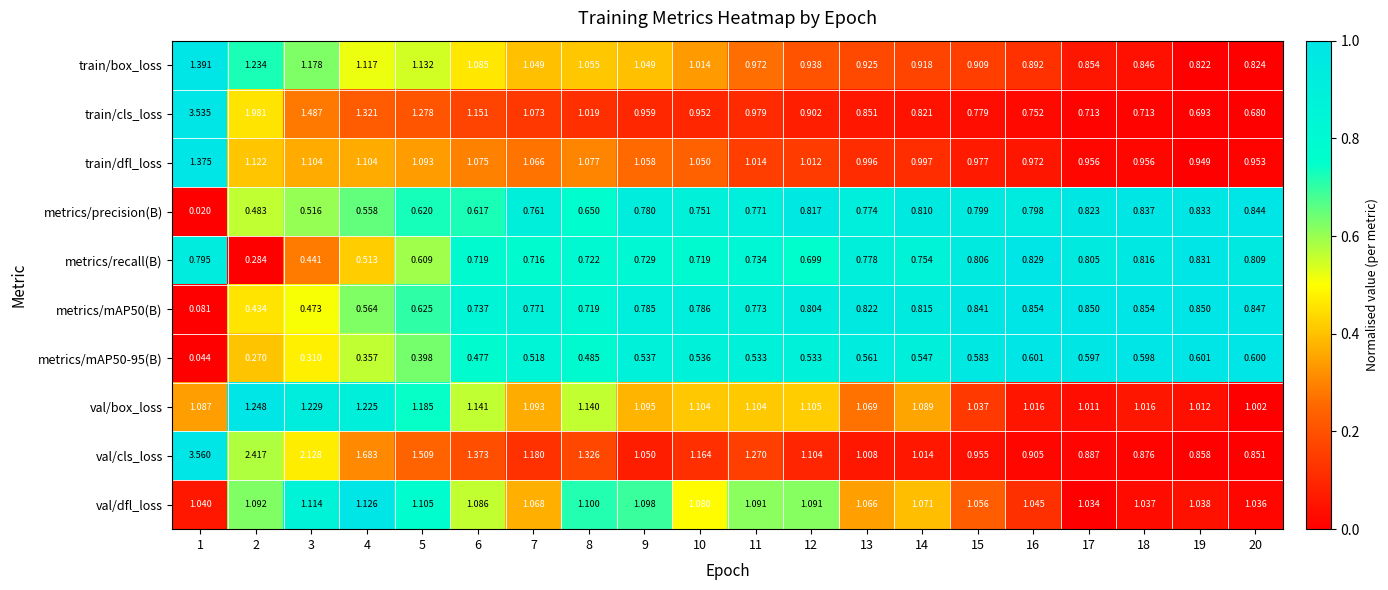

Count the number of categories in the chart.

20